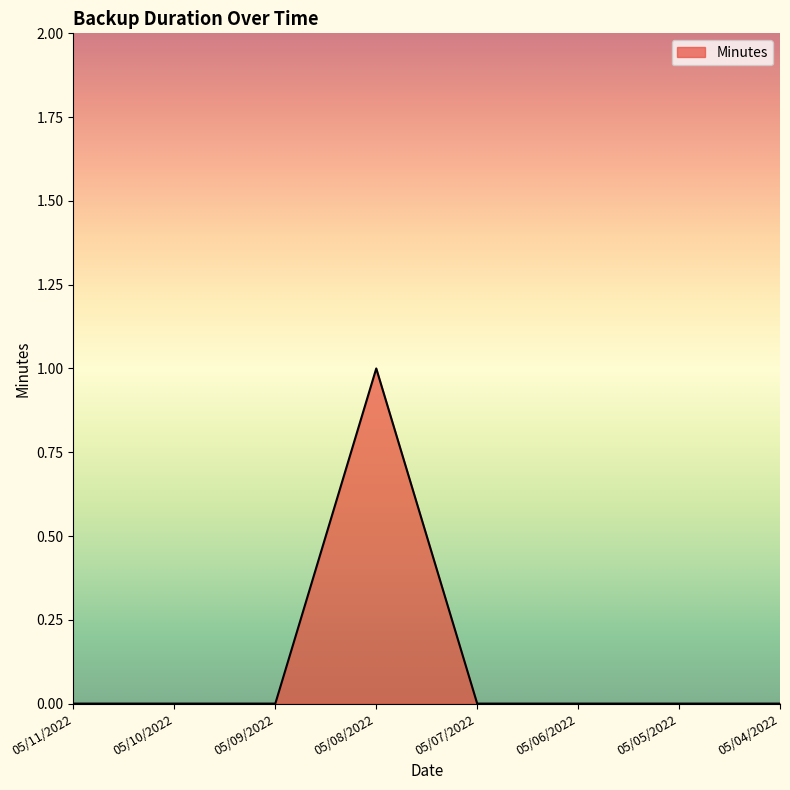

Does the chart display data point markers on the line(s)?

No